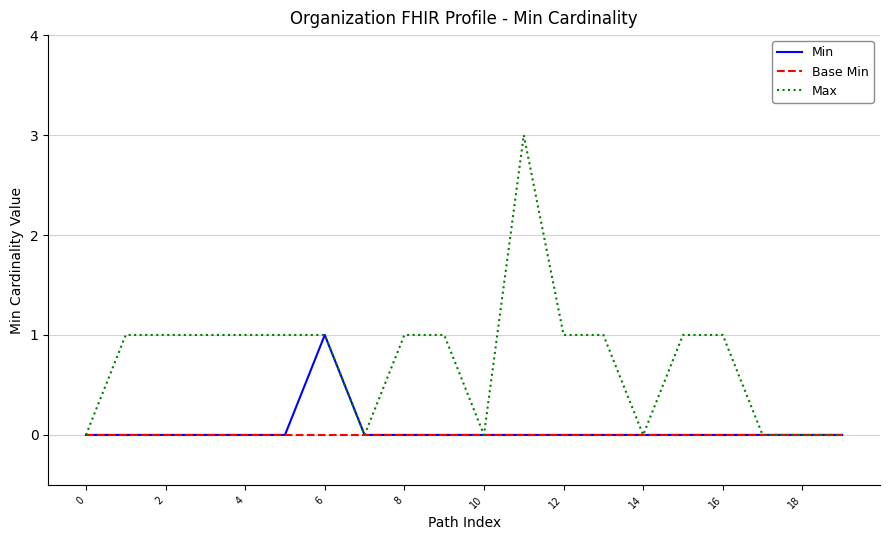

Reading left to right, list all the values displayed in this chart.

Min: 0	0	0	0	0	0	1	0	0	0	0	0	0	0	0	0	0	0	0	0
Base Min: 0	0	0	0	0	0	0	0	0	0	0	0	0	0	0	0	0	0	0	0
Max: 0	1	1	1	1	1	1	0	1	1	0	3	1	1	0	1	1	0	0	0